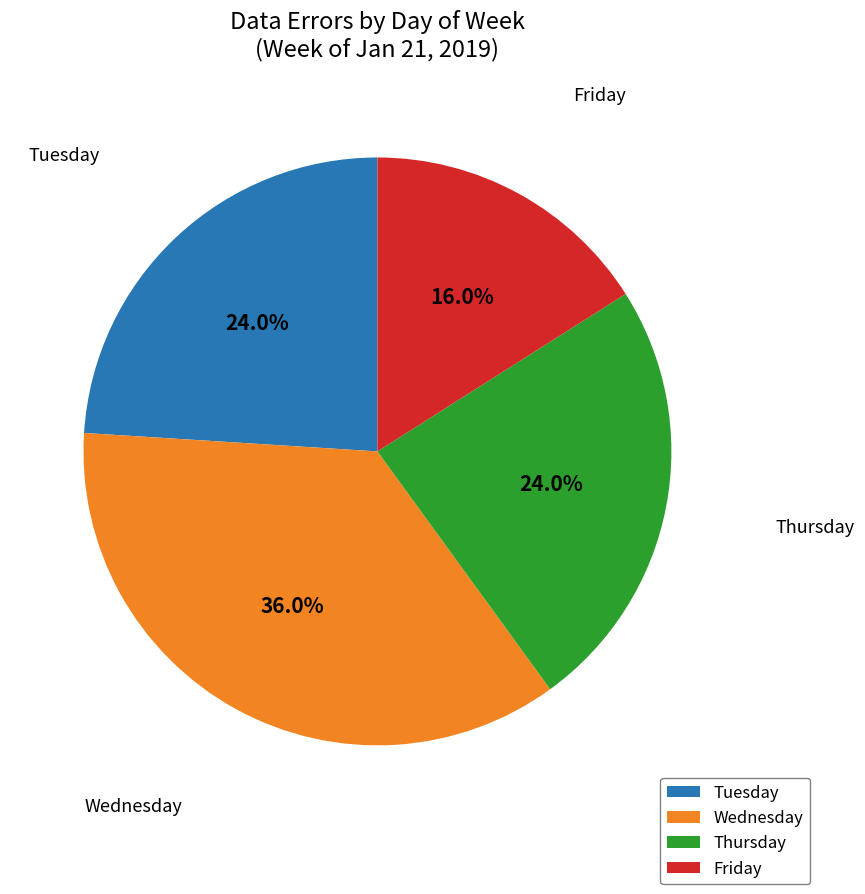

The Tuesday slice represents 33% of the pie. True or false?

False